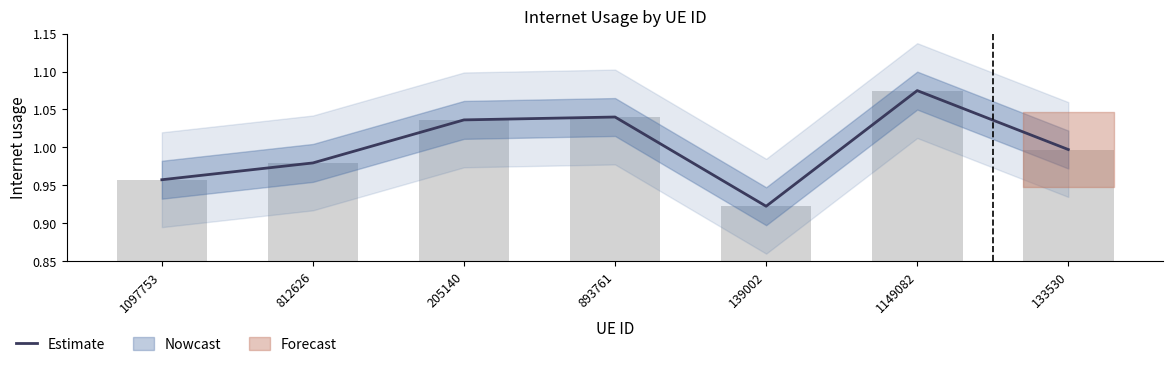

The chart shows a value of 0.5 at 812626. True or false?

False